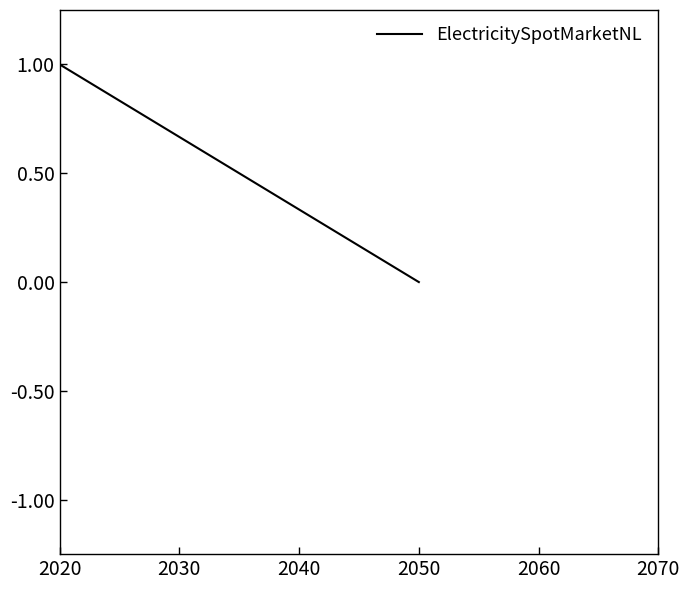

Does the chart display data point markers on the line(s)?

No